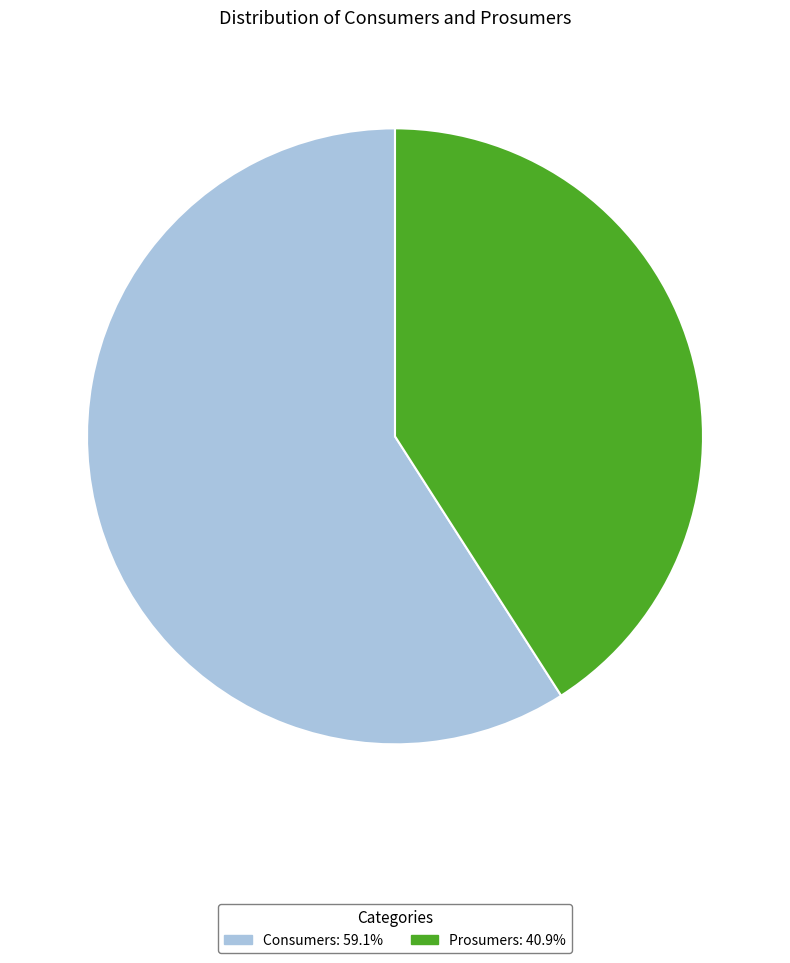

Which slice represents more than half of the pie?

Consumers